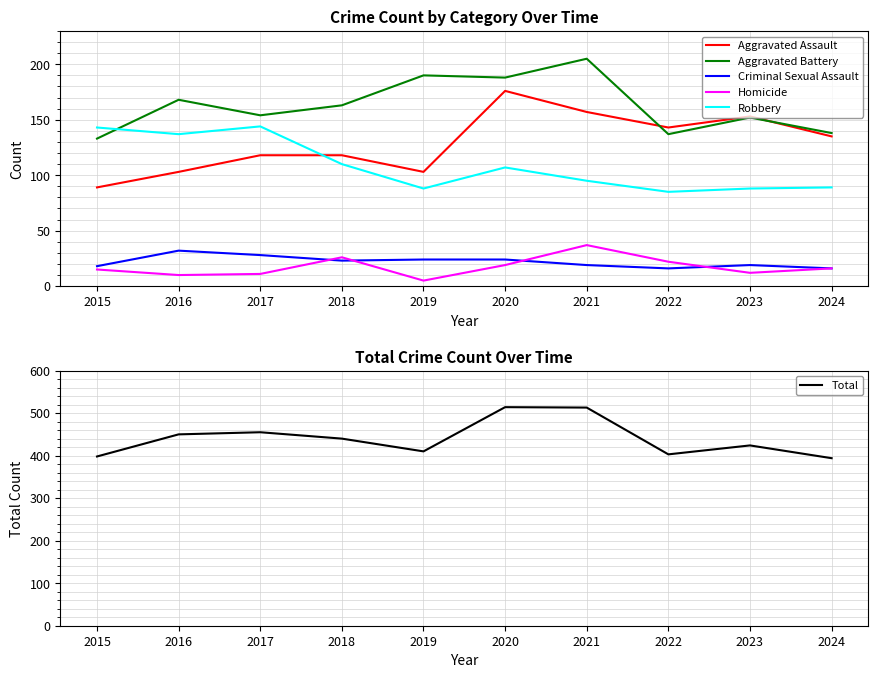

Reading right to left, extract all data points from this chart.

Aggravated Assault: 2024=135	2023=153	2022=143	2021=157	2020=176	2019=103	2018=118	2017=118	2016=103	2015=89
Aggravated Battery: 2024=138	2023=152	2022=137	2021=205	2020=188	2019=190	2018=163	2017=154	2016=168	2015=133
Criminal Sexual Assault: 2024=16	2023=19	2022=16	2021=19	2020=24	2019=24	2018=23	2017=28	2016=32	2015=18
Homicide: 2024=16	2023=12	2022=22	2021=37	2020=19	2019=5	2018=26	2017=11	2016=10	2015=15
Robbery: 2024=89	2023=88	2022=85	2021=95	2020=107	2019=88	2018=110	2017=144	2016=137	2015=143
Total: 2024=394	2023=424	2022=403	2021=513	2020=514	2019=410	2018=440	2017=455	2016=450	2015=398